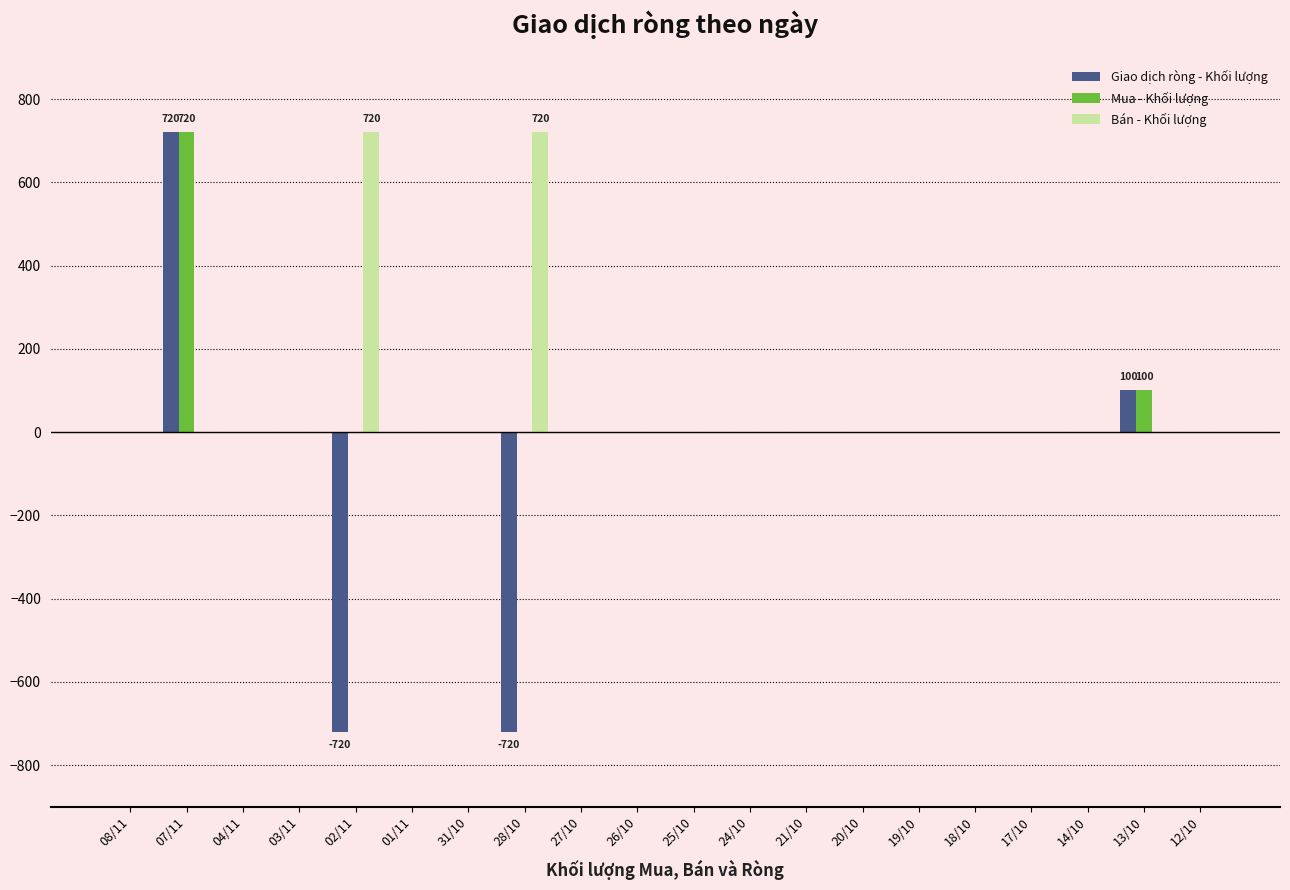

Where is Mua - Khối lượng nearest to the value 360?

13/10